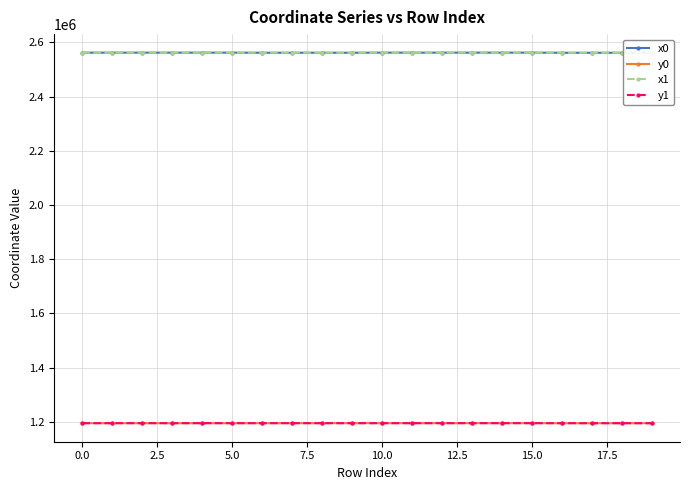

At how many categories does at least one series exceed 1448610?

20